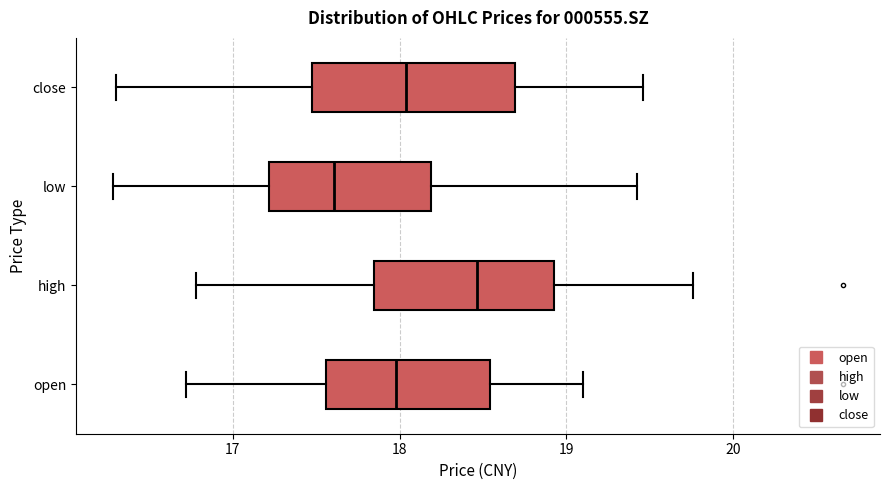

Which box is the widest, from its left edge to its right edge?

close